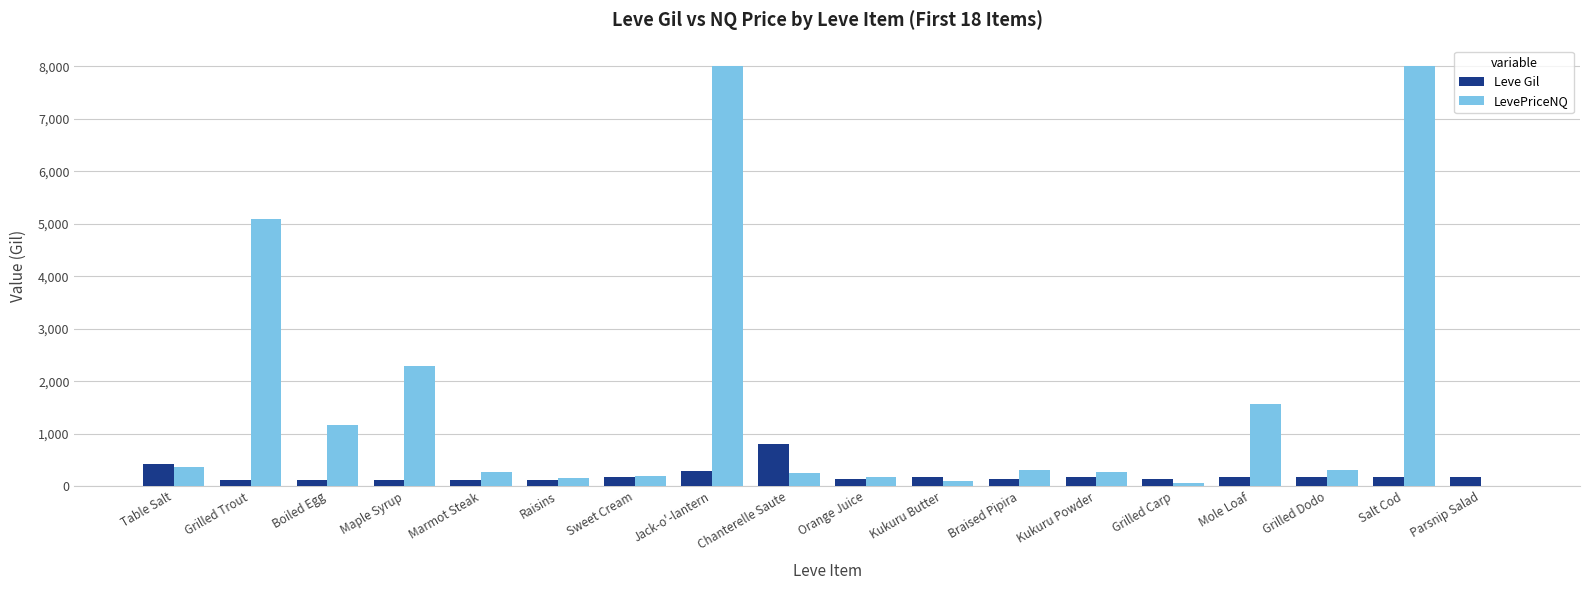

Count the number of data series in this chart.

2